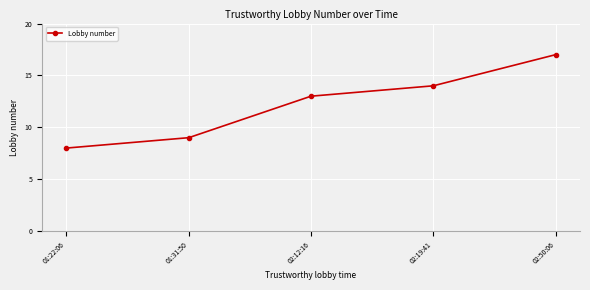

How many series are shown in this chart?

1